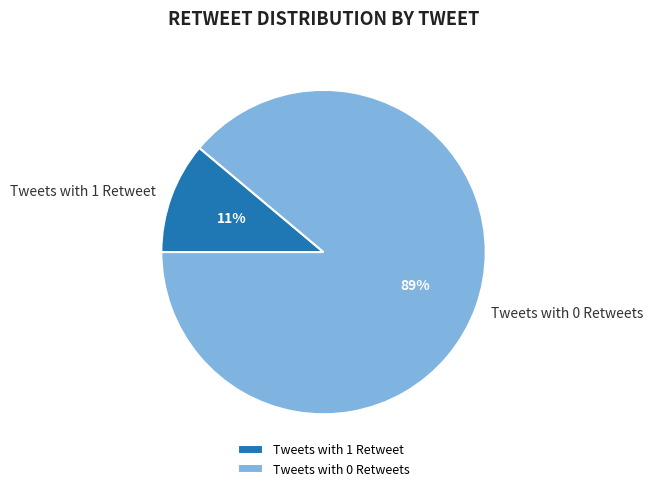

The Tweets with 1 Retweet slice represents 11% of the pie. True or false?

True